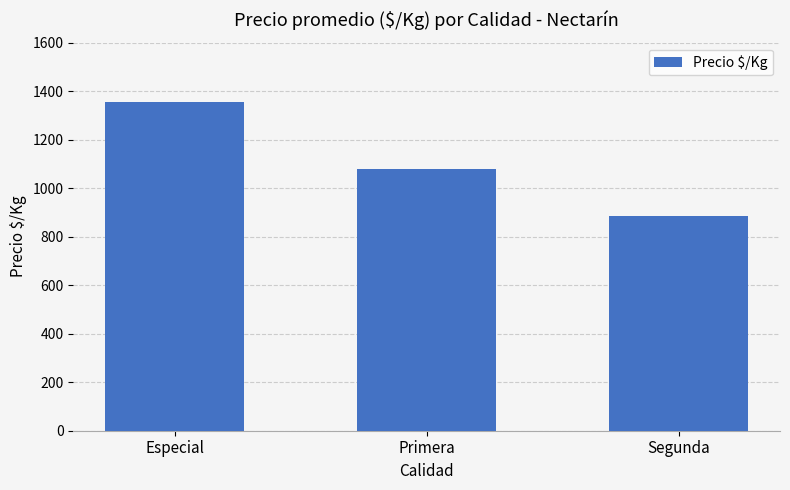

List the labels in order of value, largest first.

Especial, Primera, Segunda